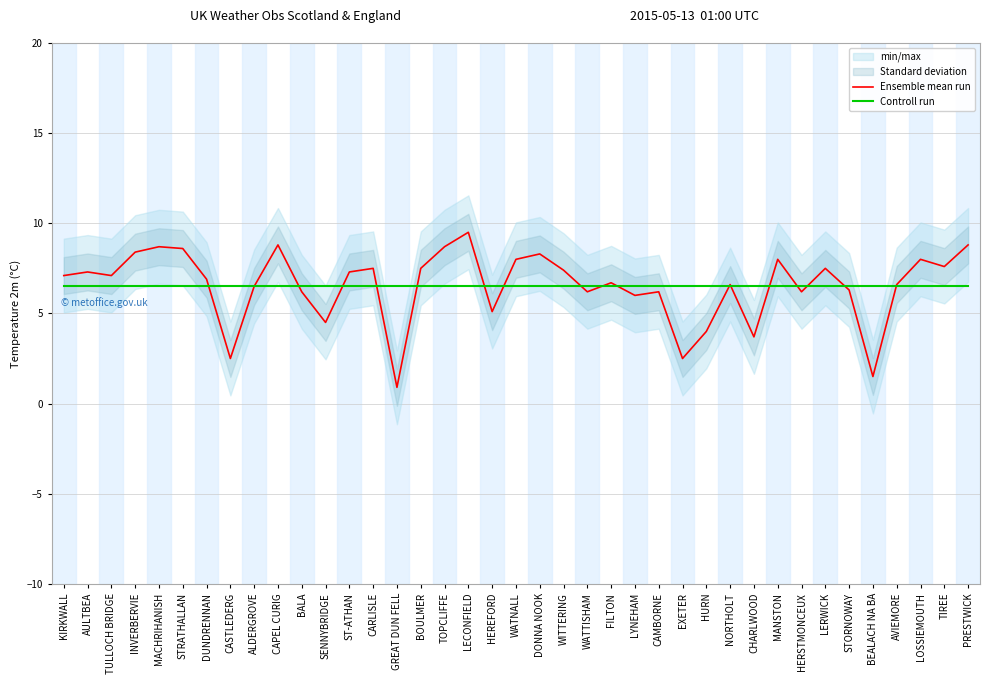

What is the label of the 32nd point from the right?

CASTLEDERG